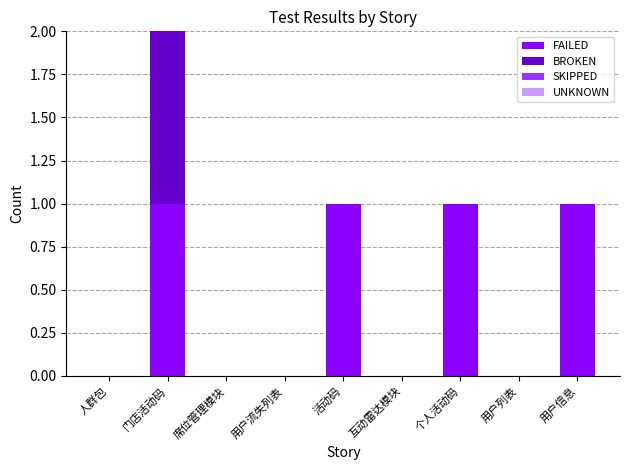

Are the bars grouped side by side (vs. stacked)?

No